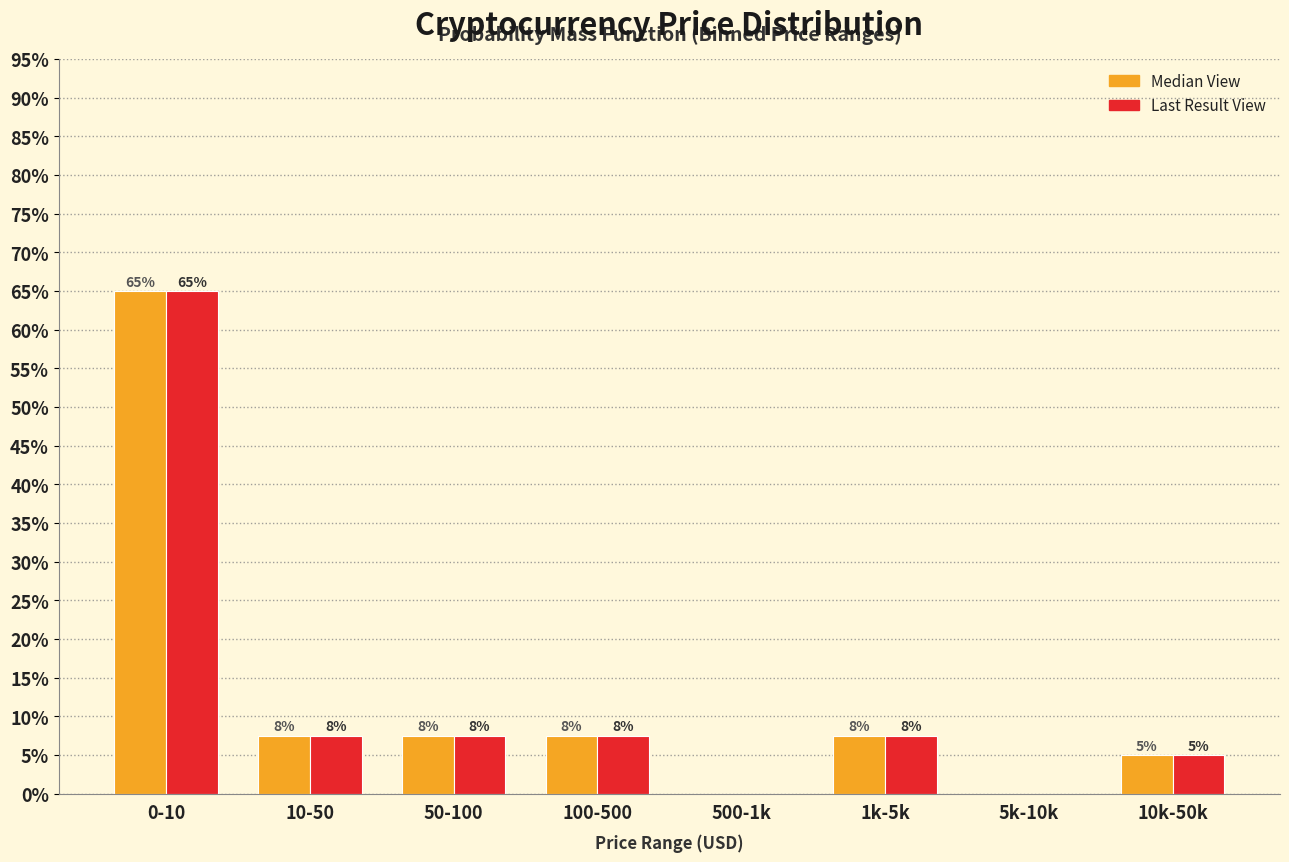

Are the bars grouped side by side (vs. stacked)?

Yes